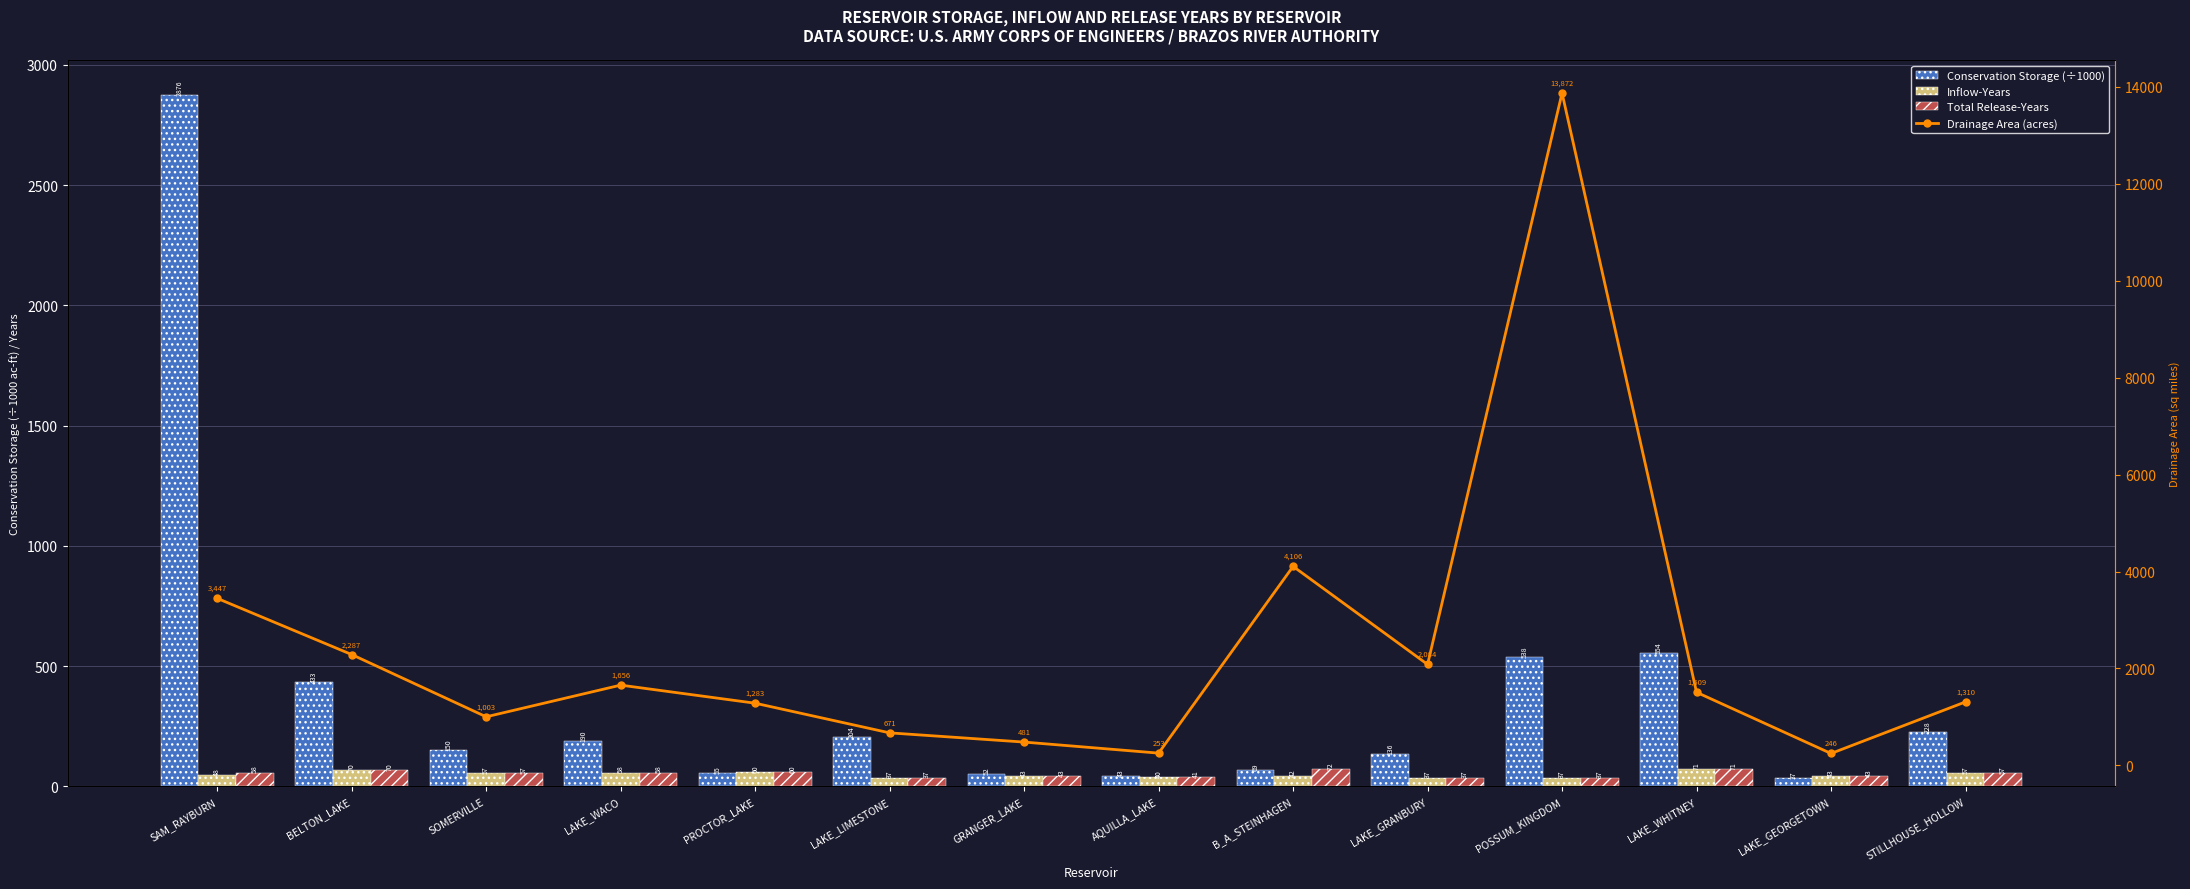

What is the greatest value displayed?

13872.1